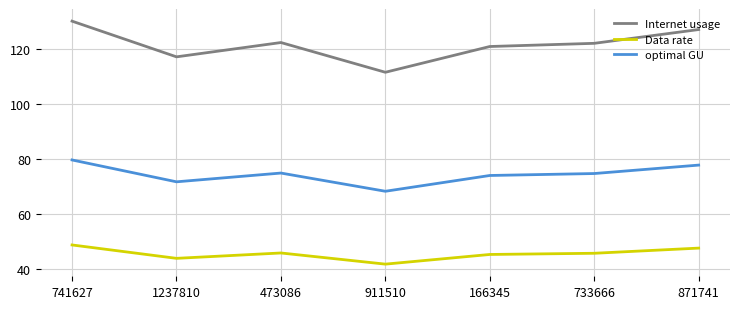

True or false: Data rate has a value of 41.8 at 911510.

True